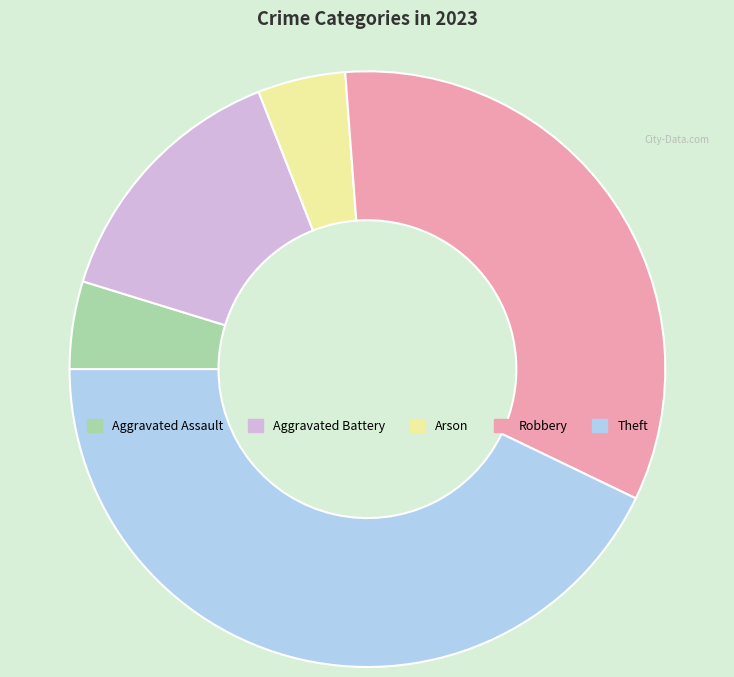

How many segments does this pie chart have?

5